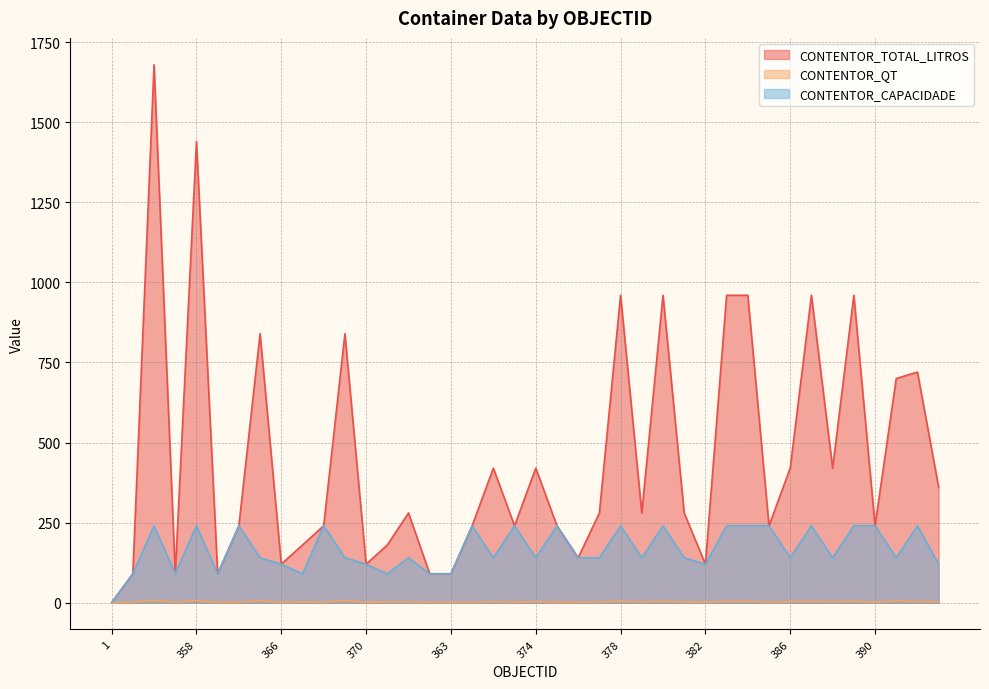

In CONTENTOR_QT, how many points are higher than both neighbors (excluding endpoints)?

12